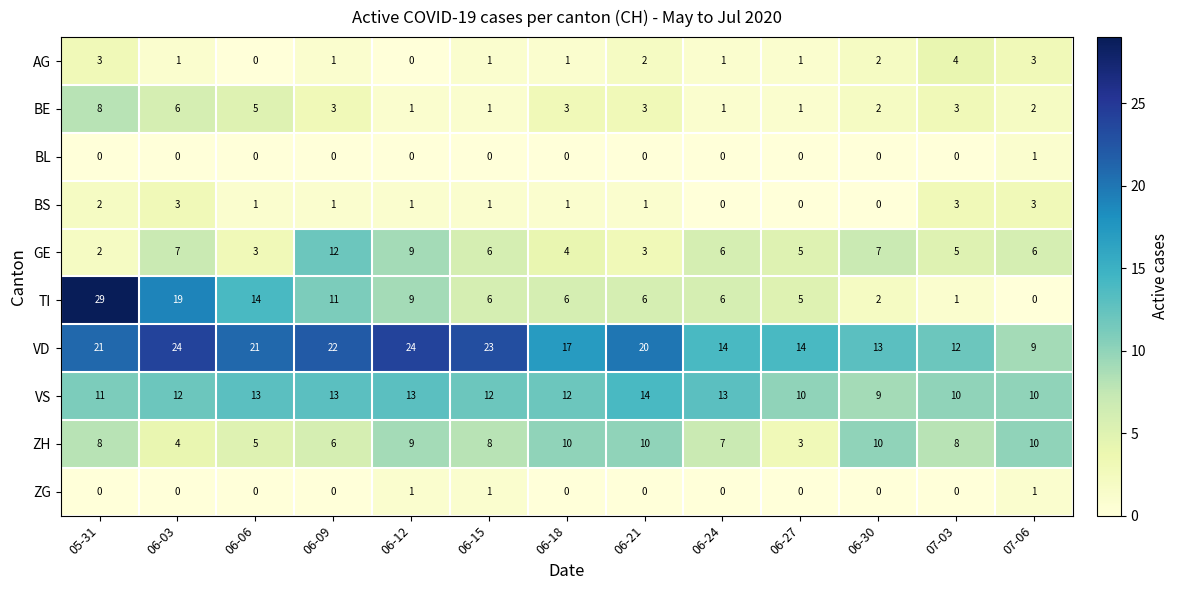

Is it true that ZG equals 1 at 06-30?

False